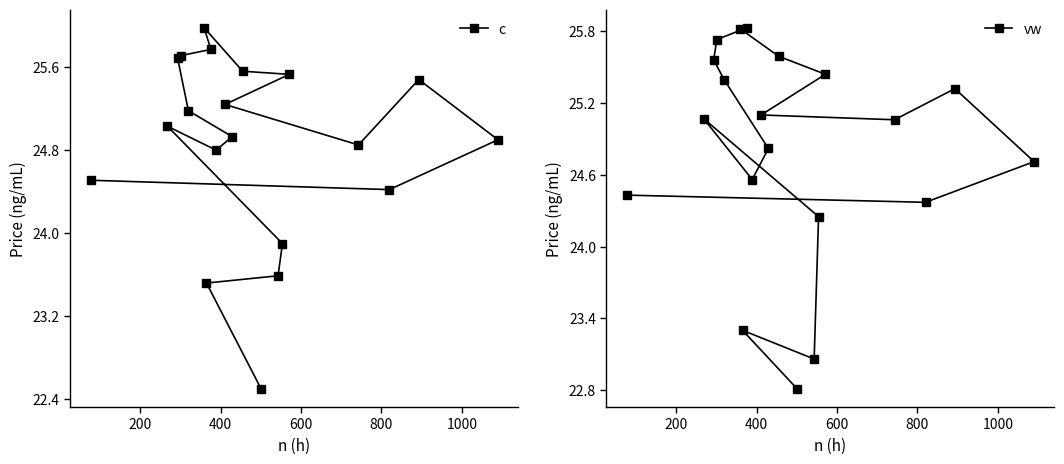

What is the value of the c point at the 3rd from the left?

25.7